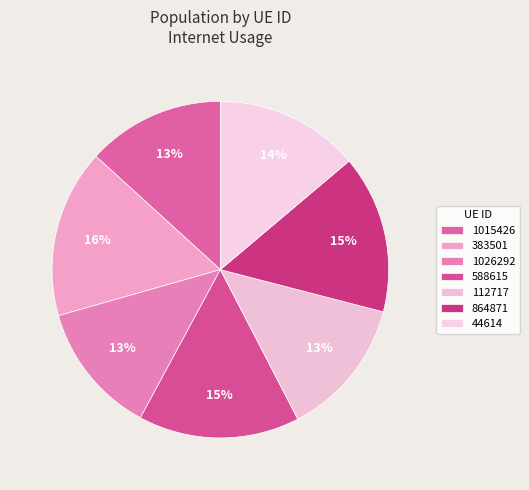

Rank the categories by value from highest to lowest.

383501, 588615, 864871, 44614, 112717, 1015426, 1026292